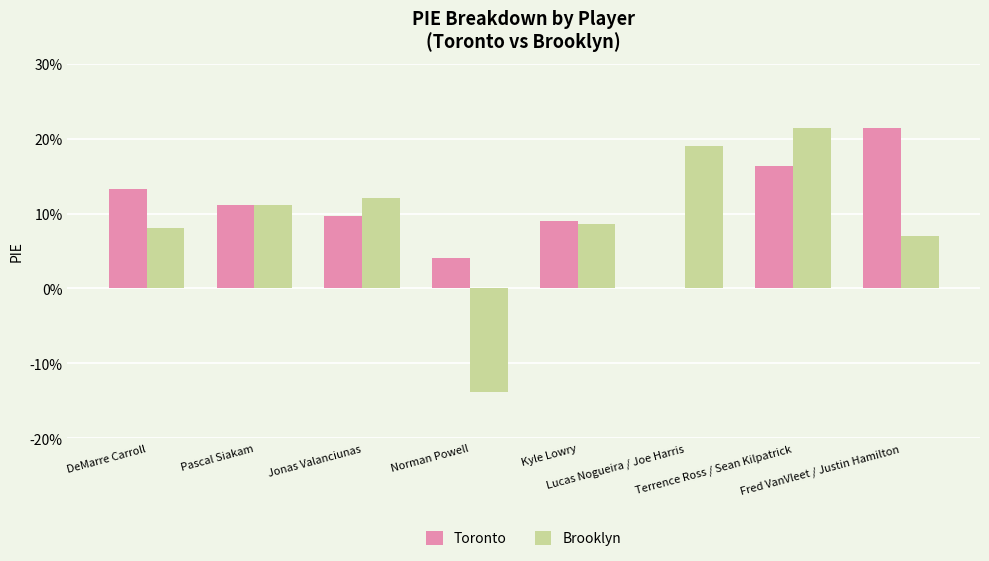

Which series has the widest spread of values?

Brooklyn